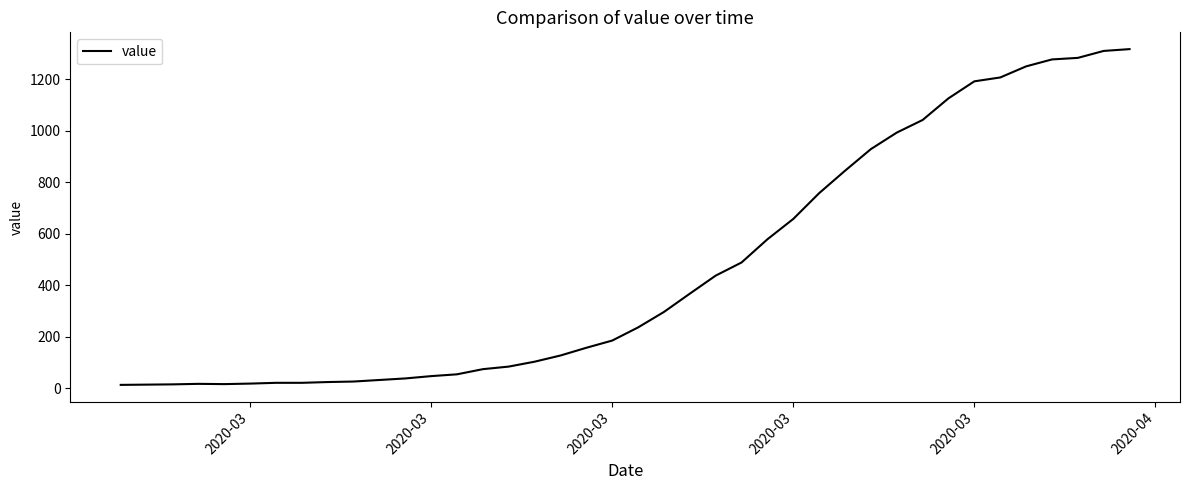

What is the minimum value shown in the chart?

13